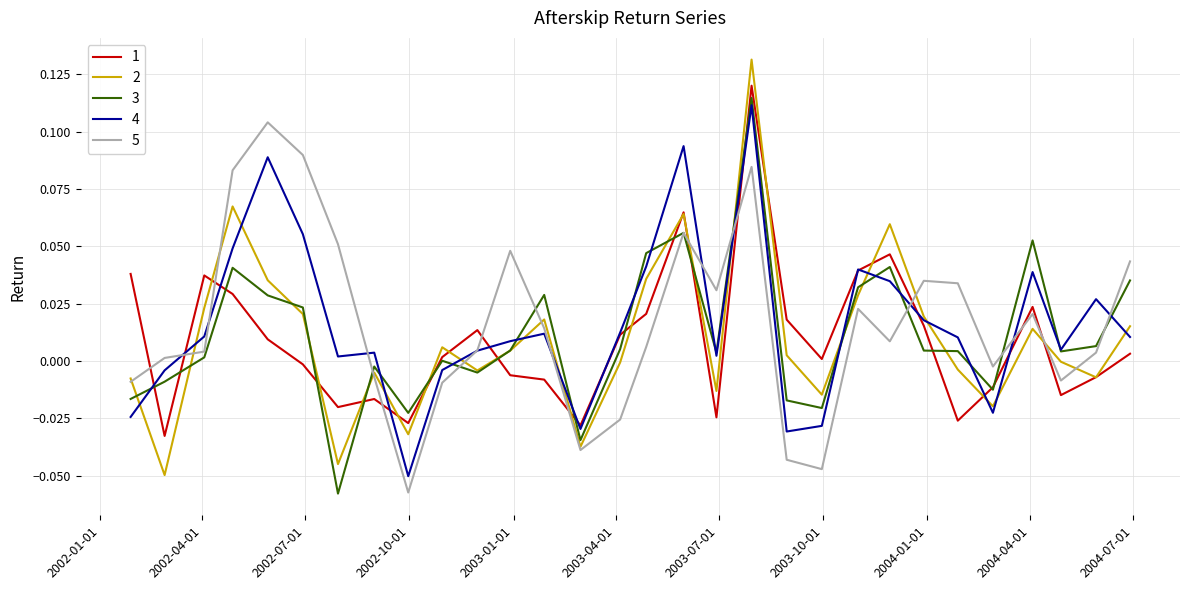

In 5, how many points are lower than both neighbors (excluding endpoints)?

7